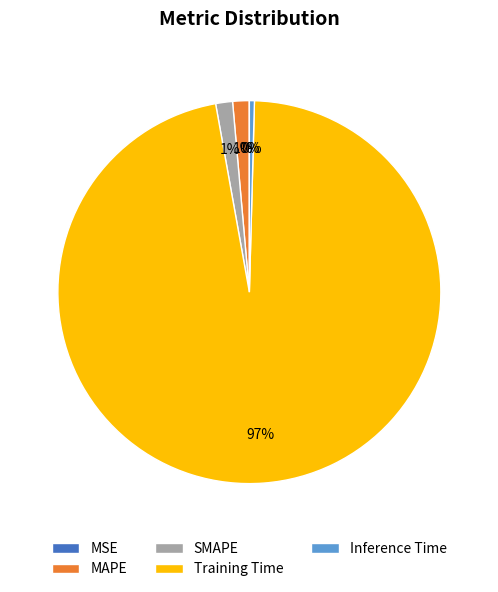

What is the largest slice in the pie chart?

Training Time